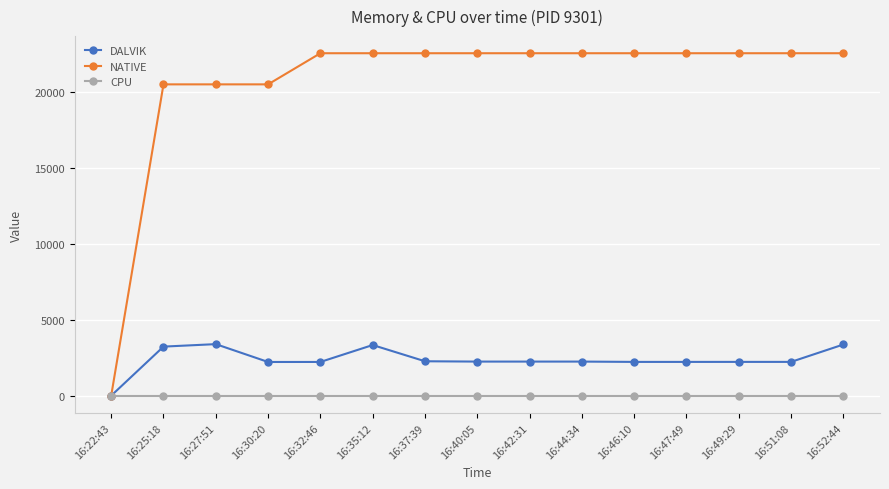

The value of NATIVE at 16:42:31 is 22528. True or false?

True